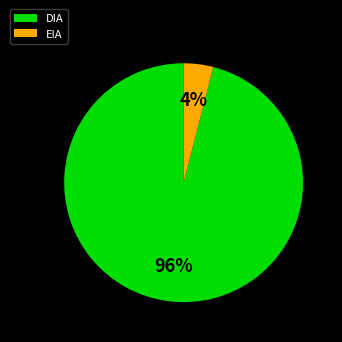

Do DIA and EIA together represent more than half of the pie?

Yes